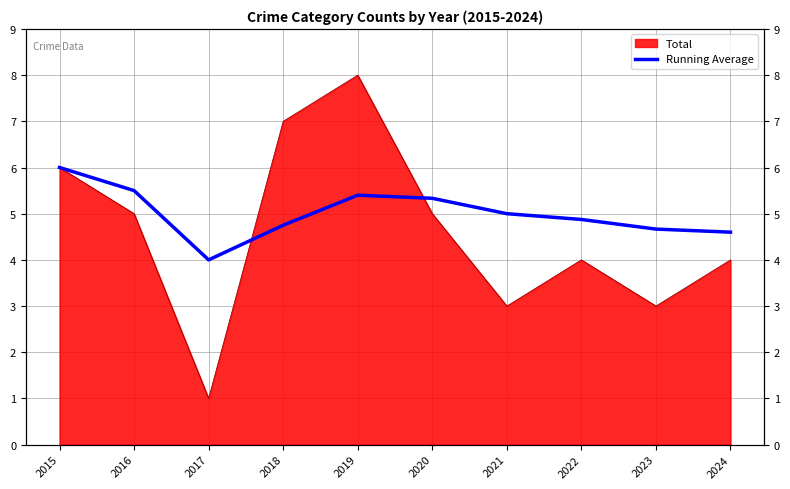

True or false: the data has more than 1 interior local peaks.

False